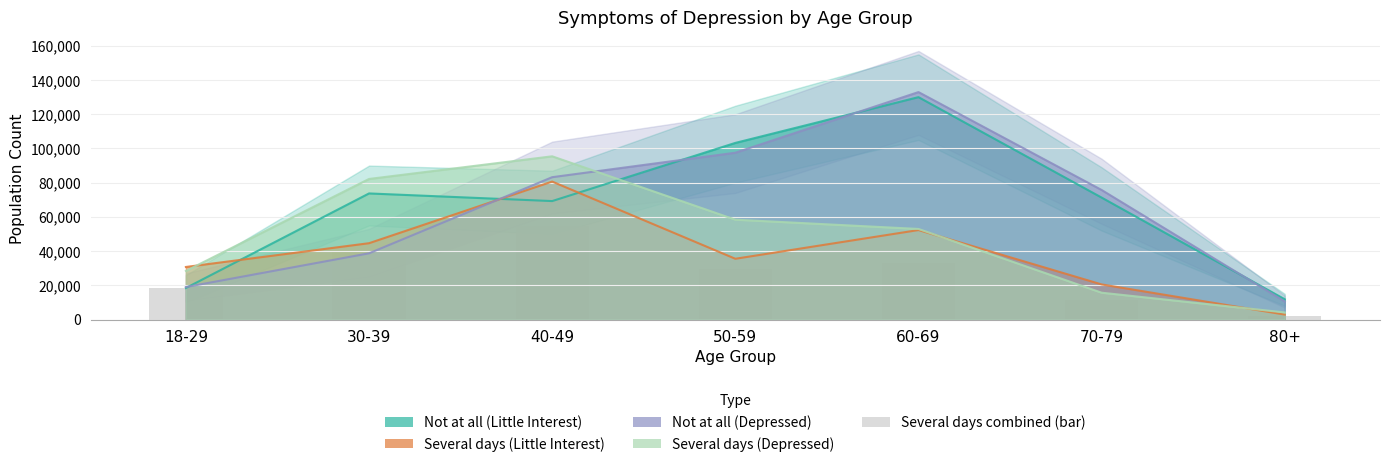

The chart shows a value of 2196.4 at 80+. True or false?

True